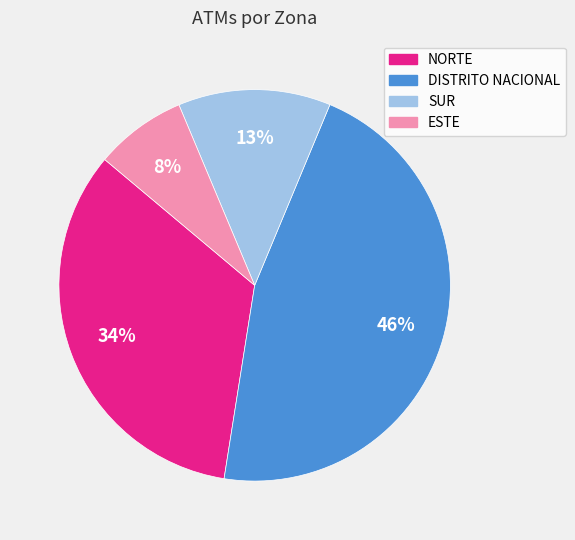

Does any single category account for the majority?

No